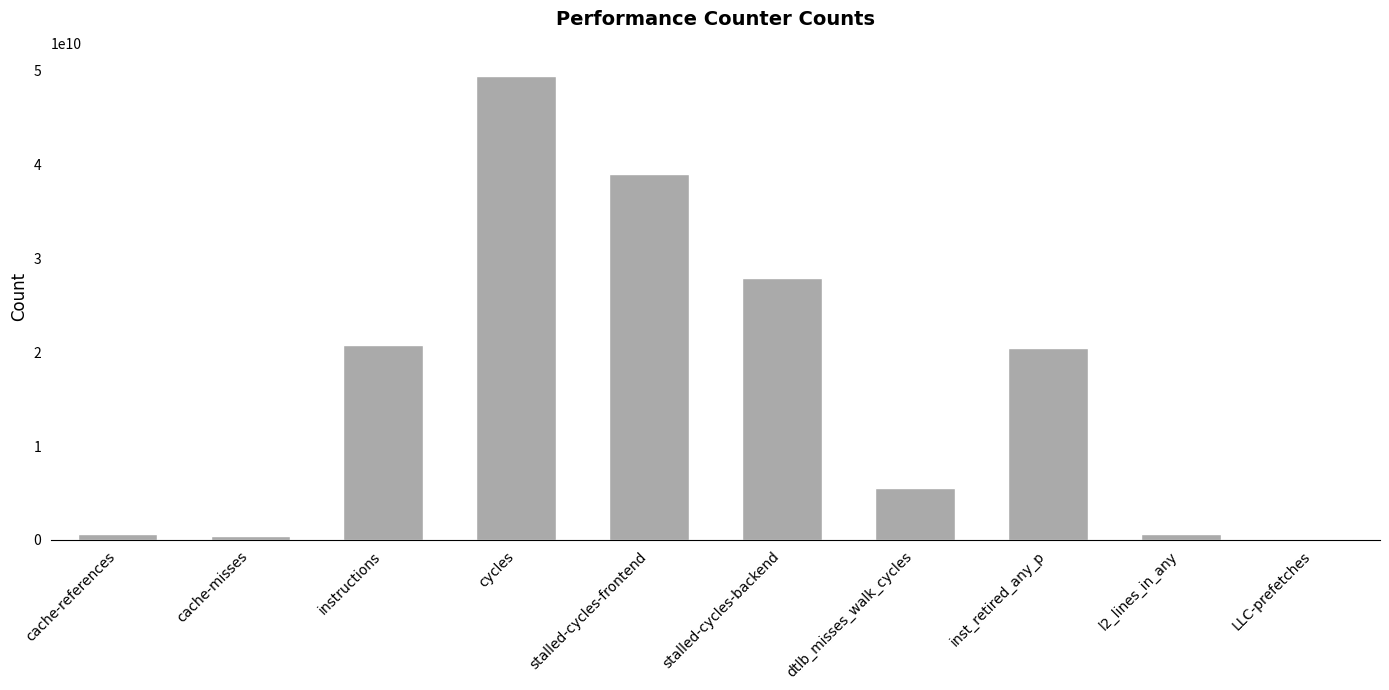

True or false: the data shows 9794195795 at dtlb_misses_walk_cycles.

False